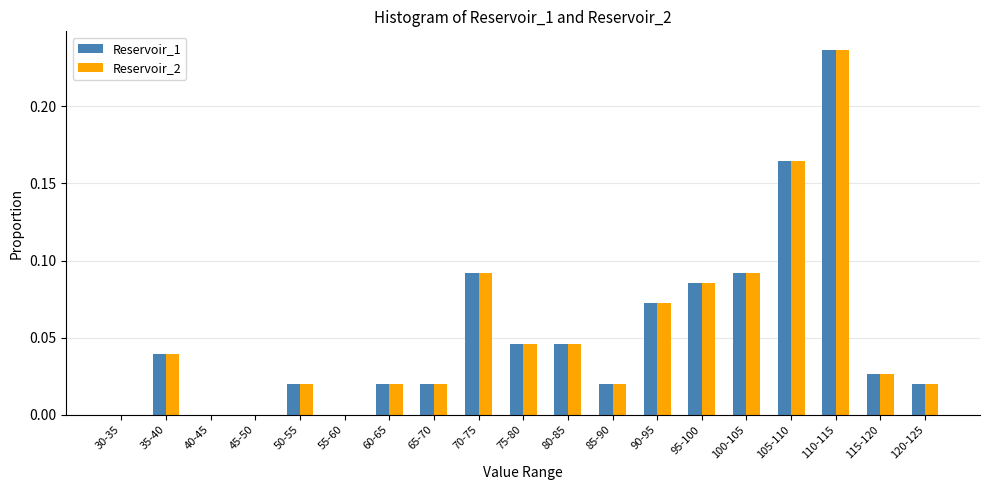

At which category is the sum across all series the highest?

110-115